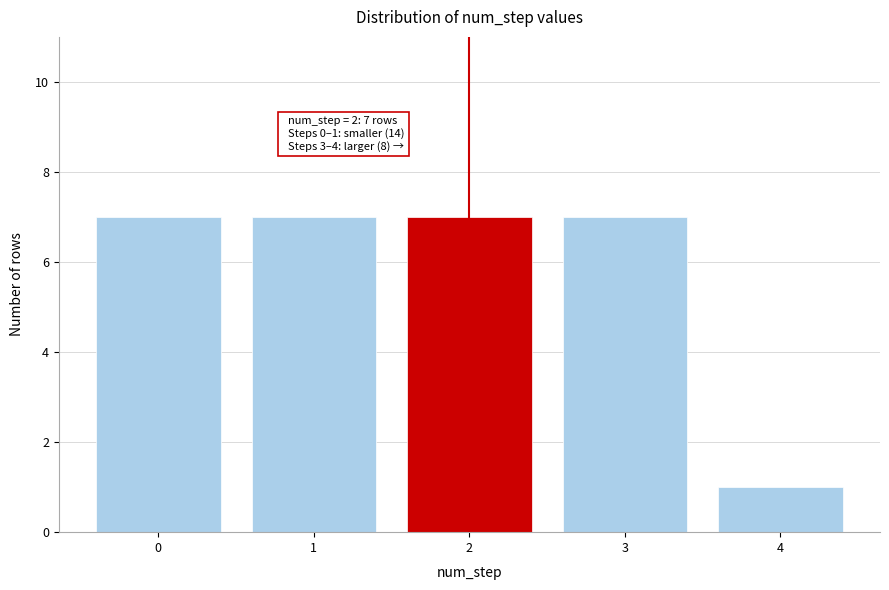

Reading left to right, what are all the values shown in this chart?

0=7	1=7	2=7	3=7	4=1